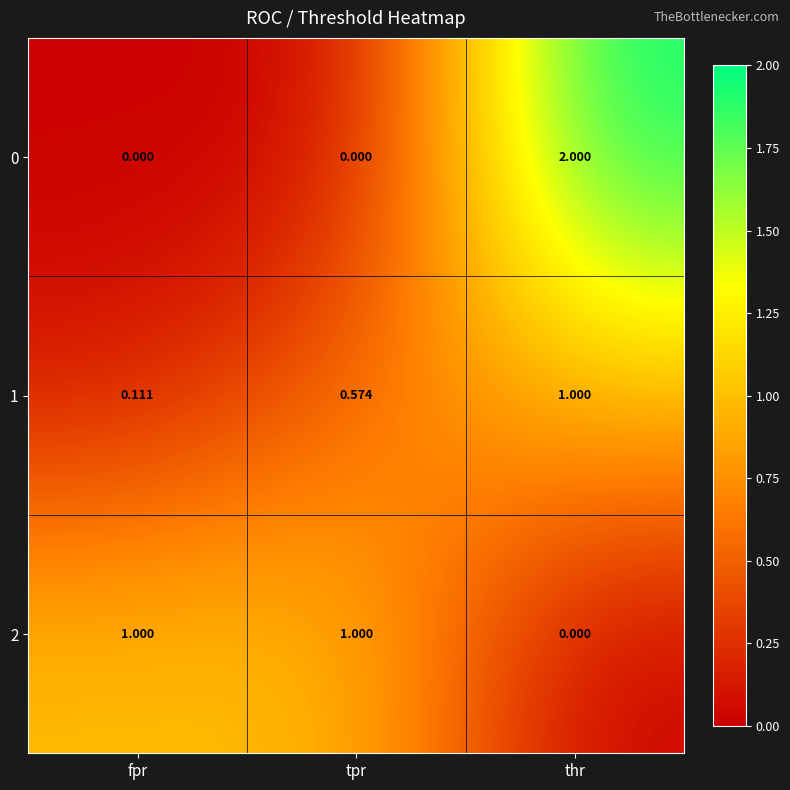

At which label is 1 closest to 0?

fpr